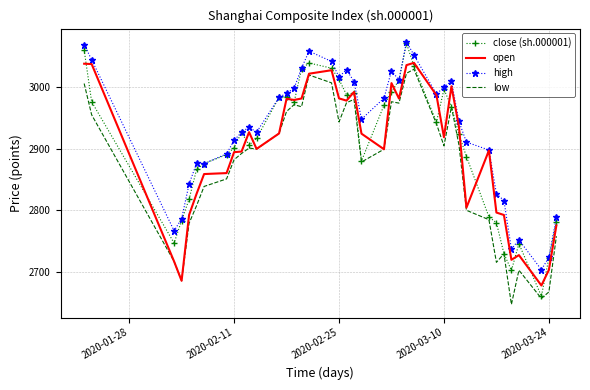

What is the maximum value for low?

3029.5